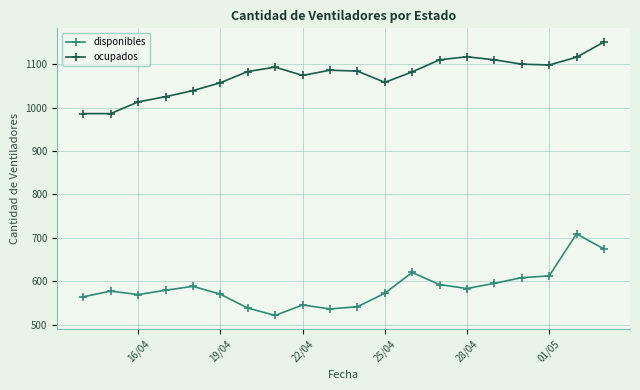

What is the value of the ocupados point at the 16th from the left?

1110